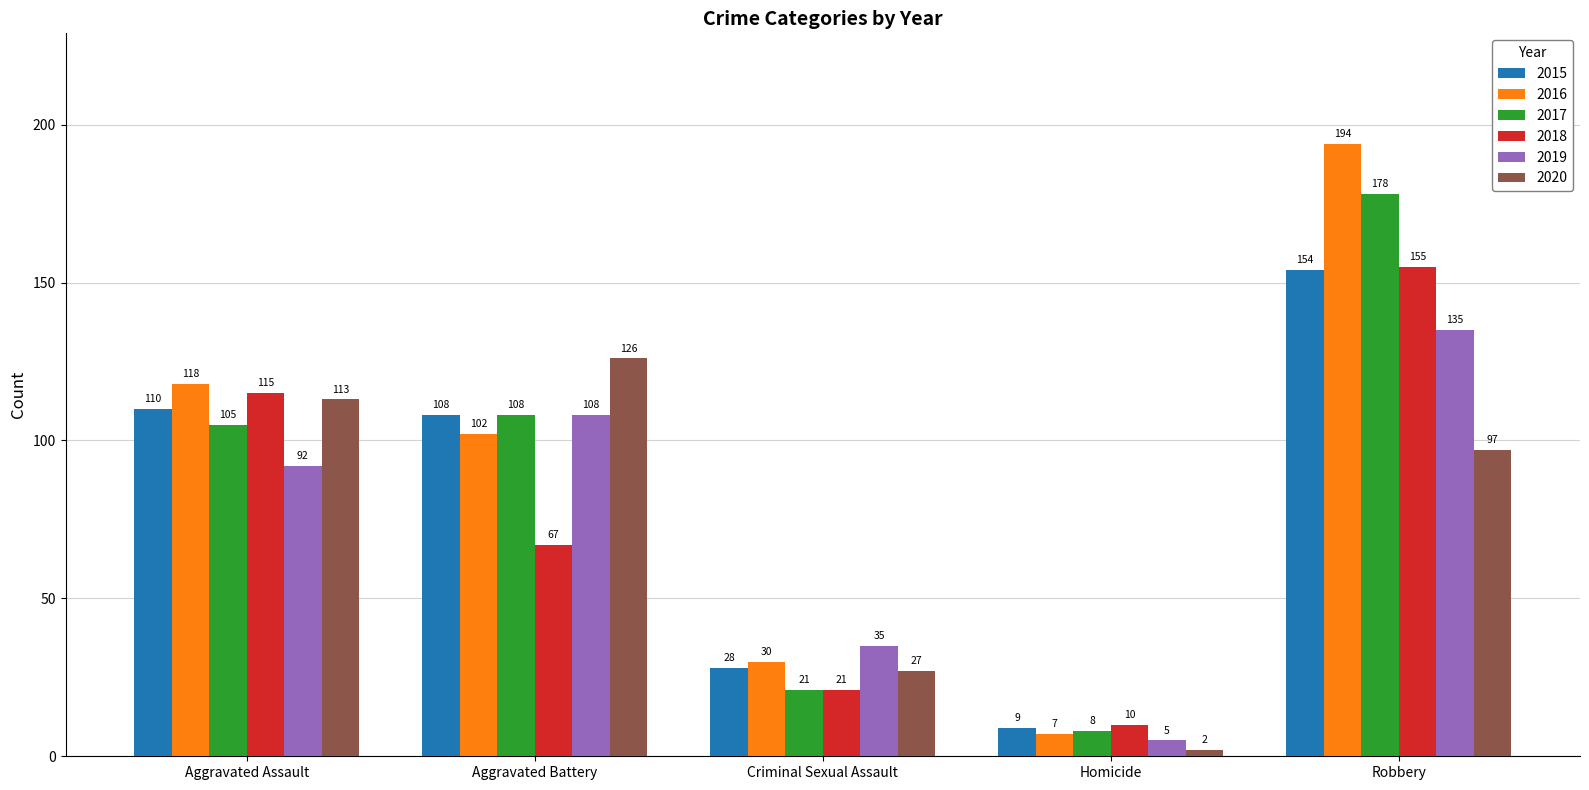

At which label does 2015 first exceed 108?

Aggravated Assault